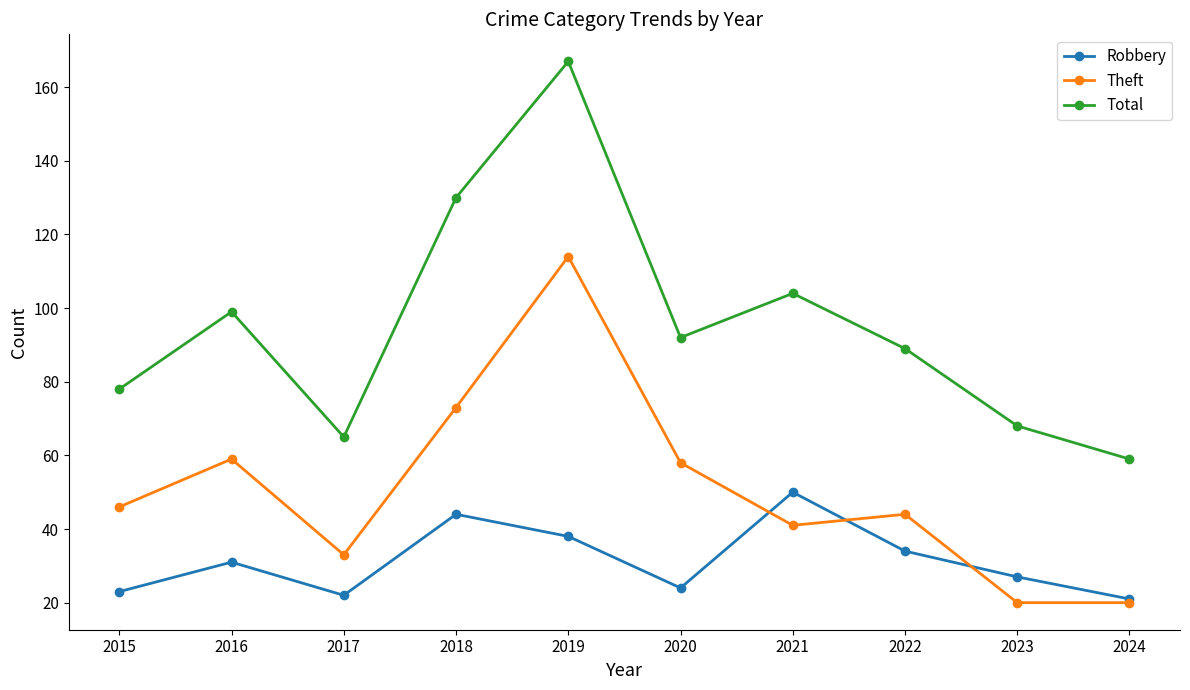

True or false: Theft has a value of 20 at 2024.

True